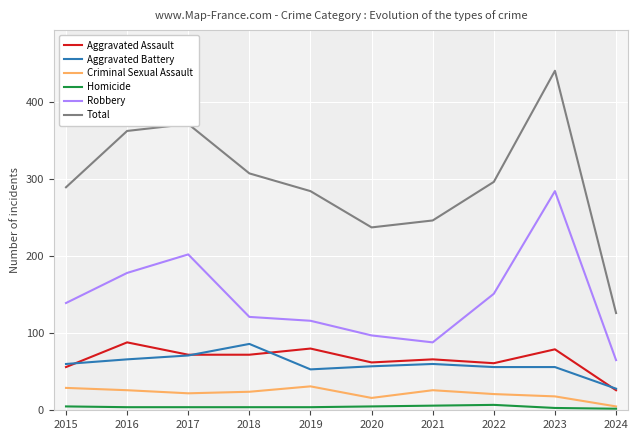

At which category is the sum across all series the highest?

2023